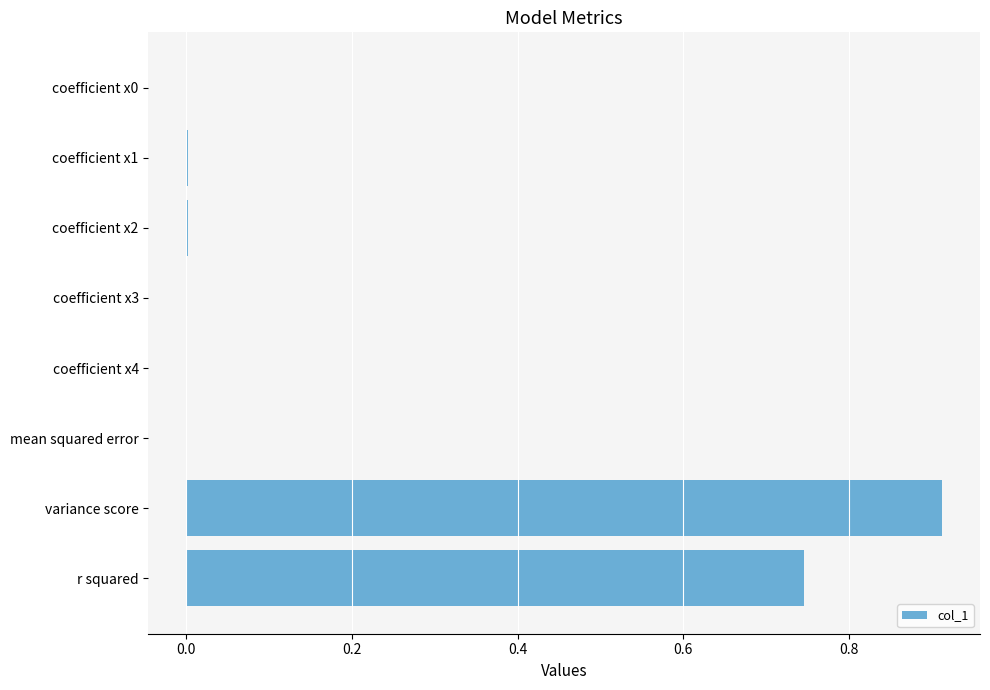

Does the chart contain stacked bars?

No